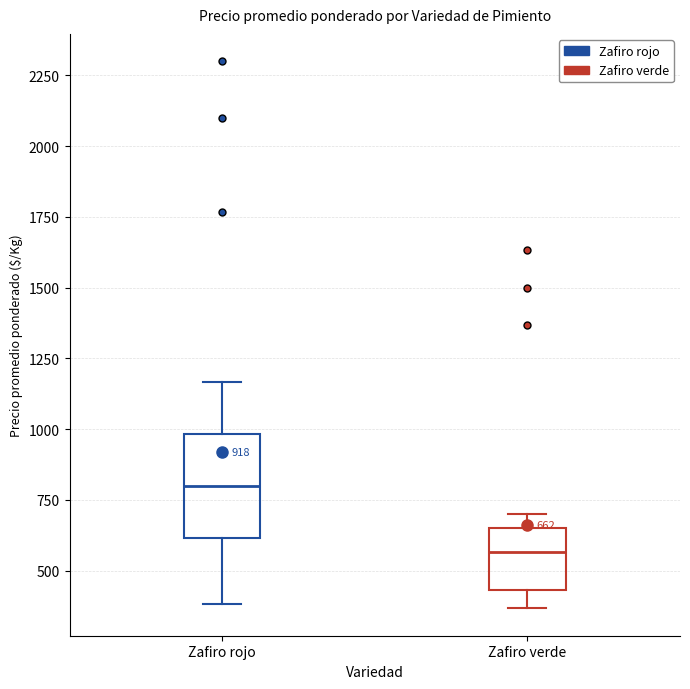

Which box is the tallest, from its lower edge to its upper edge?

Zafiro rojo